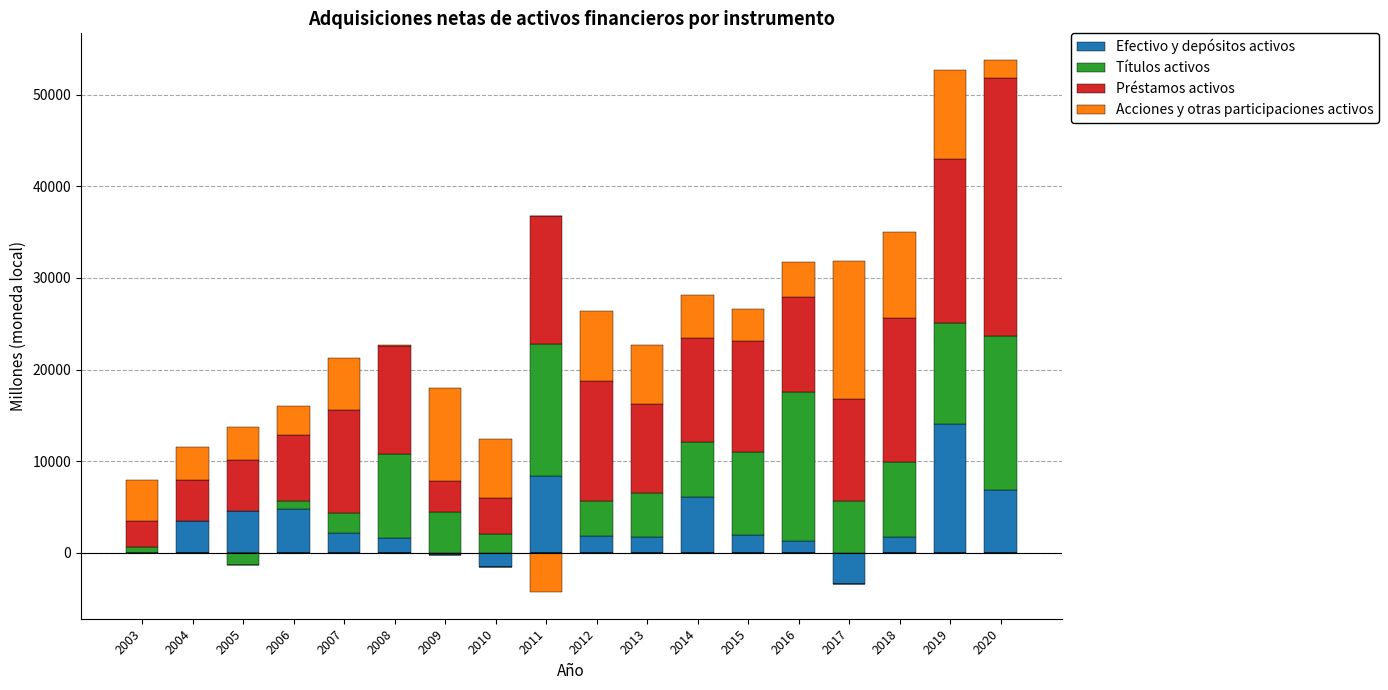

Between 2003 and 2004, which series saw the biggest shift?

Efectivo y depósitos activos